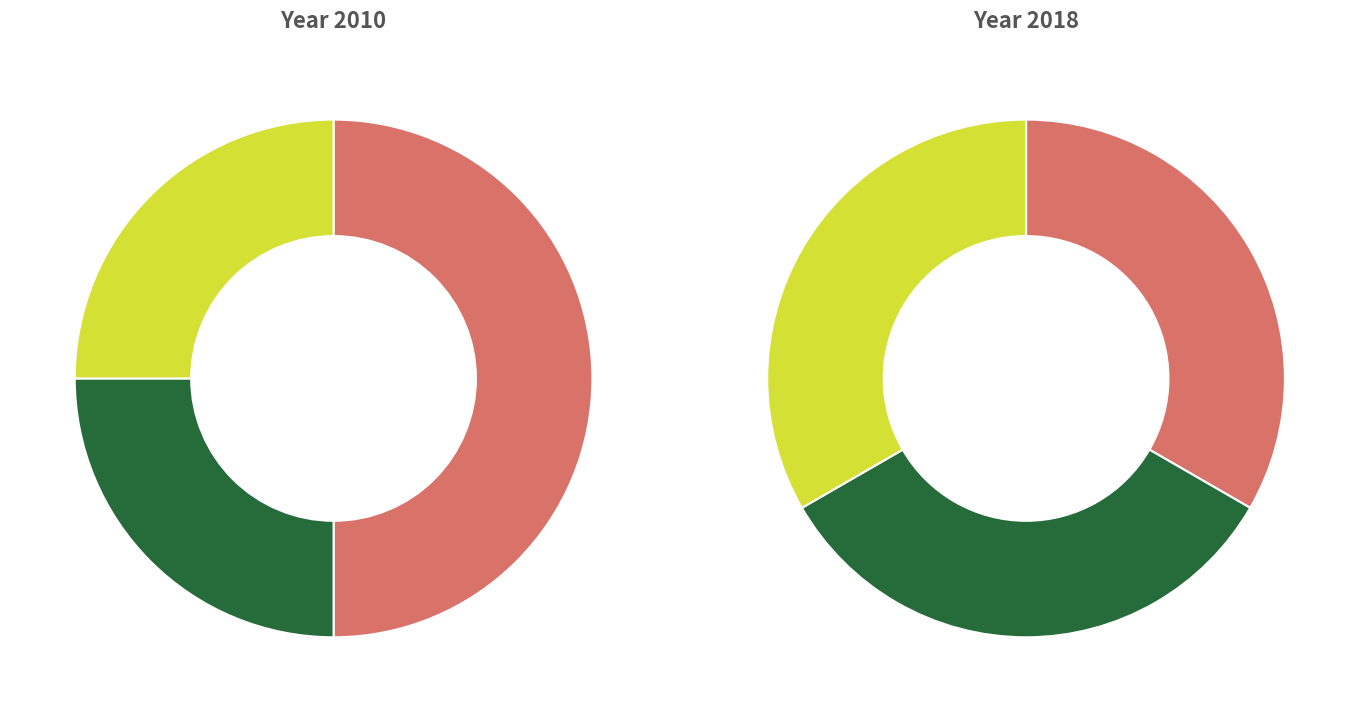

Which has a higher value, row 0 or row 1?

row 0